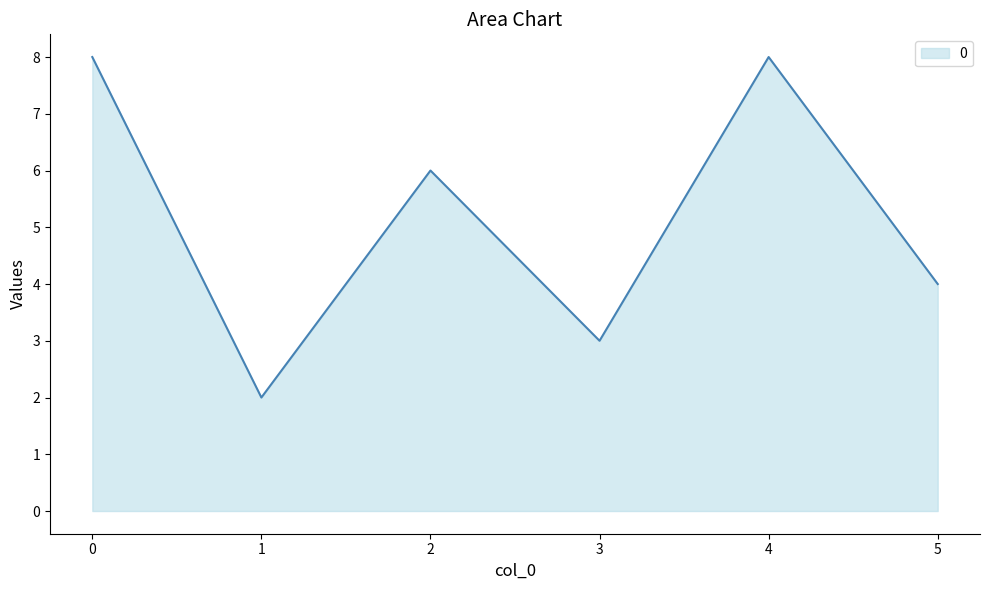

How many interior local valleys (lower than both neighbors) does the data have?

2